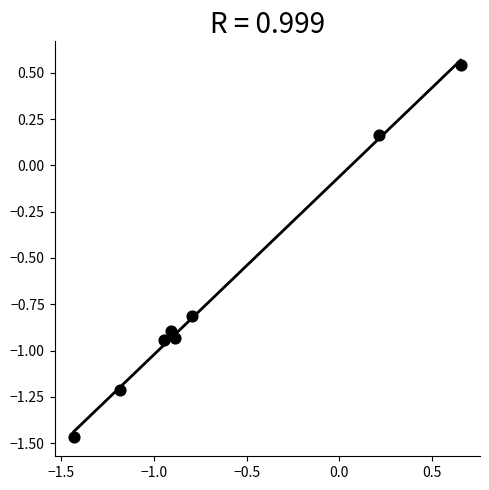

What is the average Y value?

-0.7